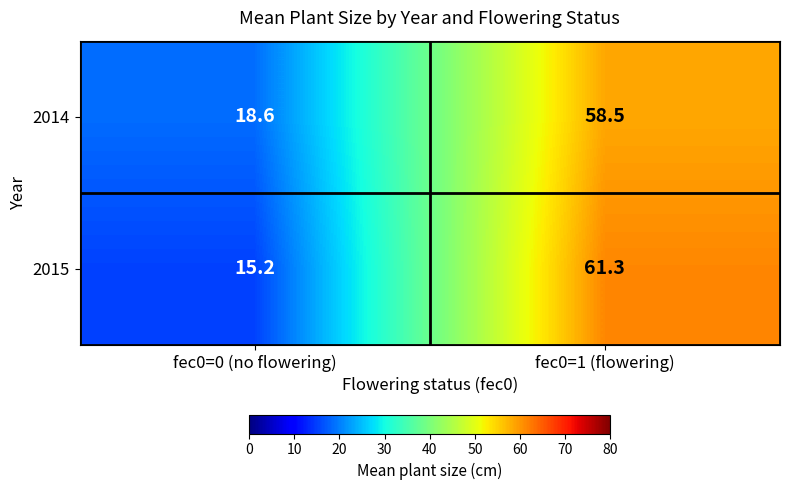

What is the difference between the maximum and minimum values in the 2015 series?

46.1